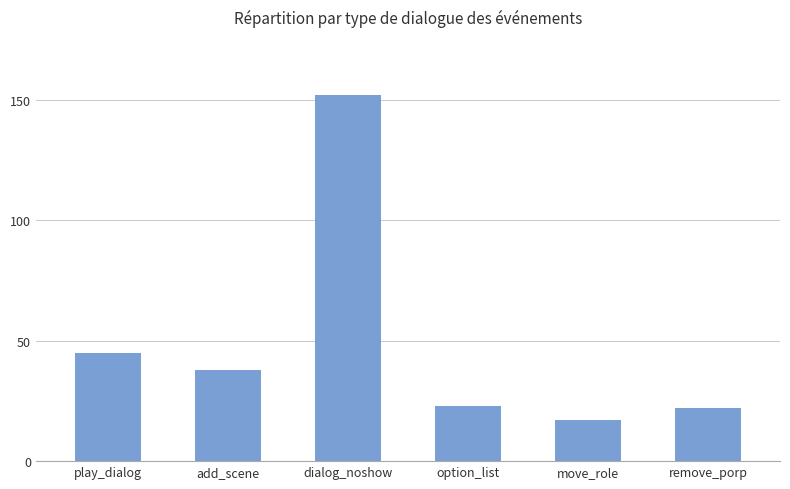

What is the sum of the values at option_list and move_role?

40